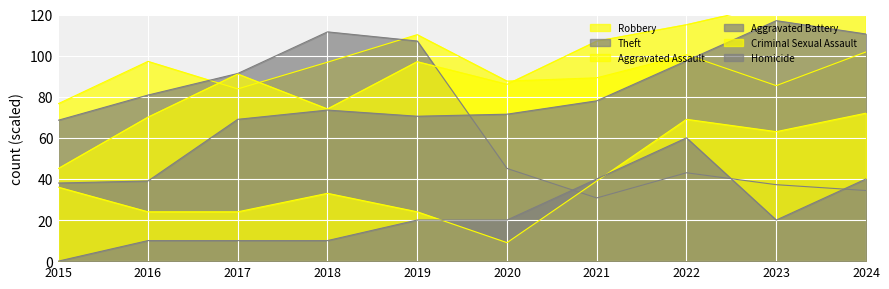

True or false: Aggravated Battery and Robbery intersect in this chart.

True